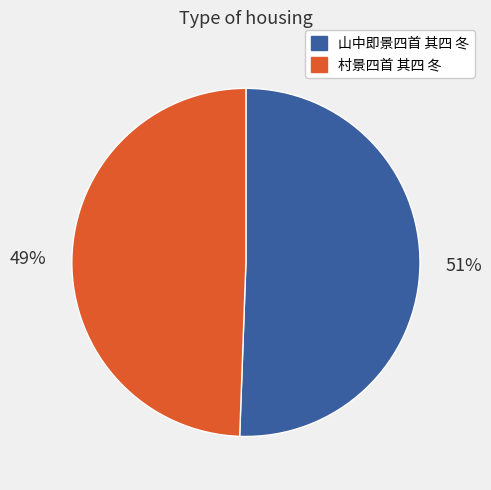

Is there any slice that represents more than half of the pie?

Yes